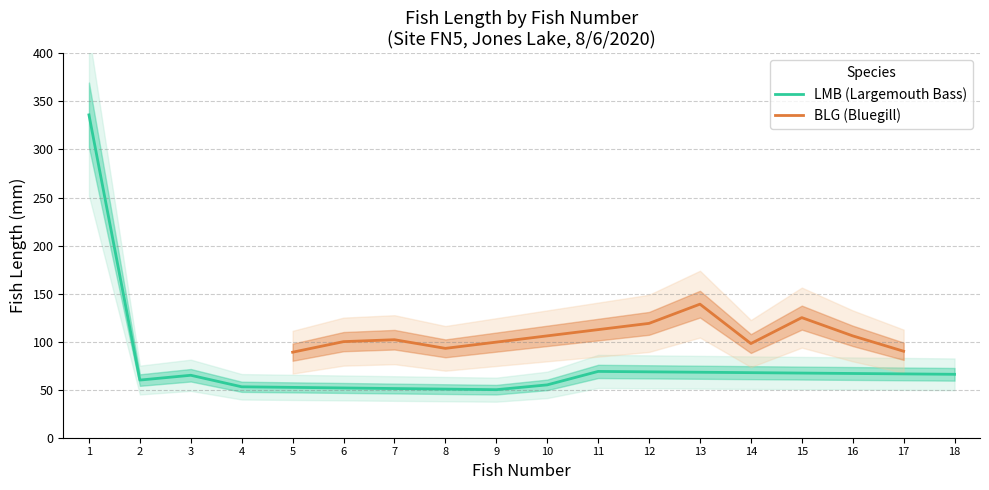

How many interior local valleys (lower than both neighbors) does the data have?

2